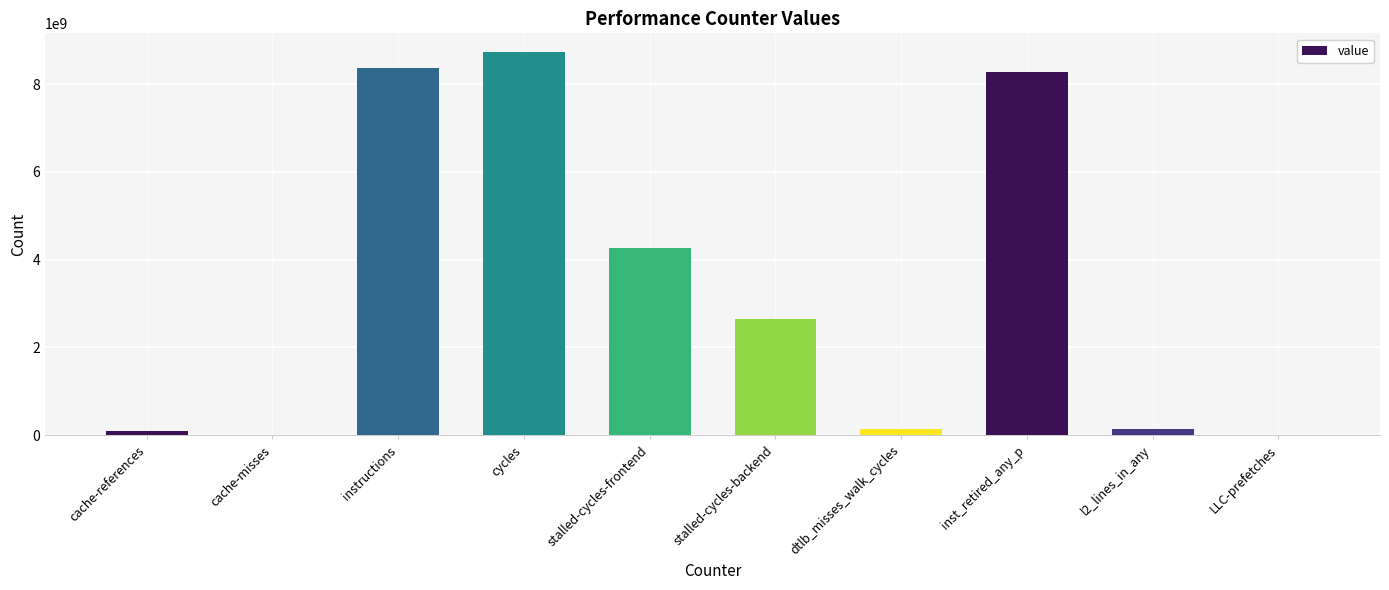

Is it true that the value at cache-references is 104648110?

True